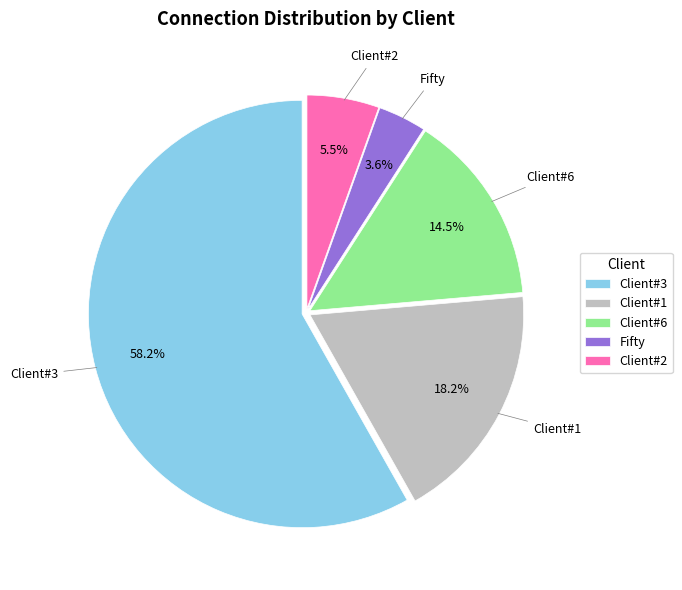

What is the smallest slice in the pie chart?

Fifty